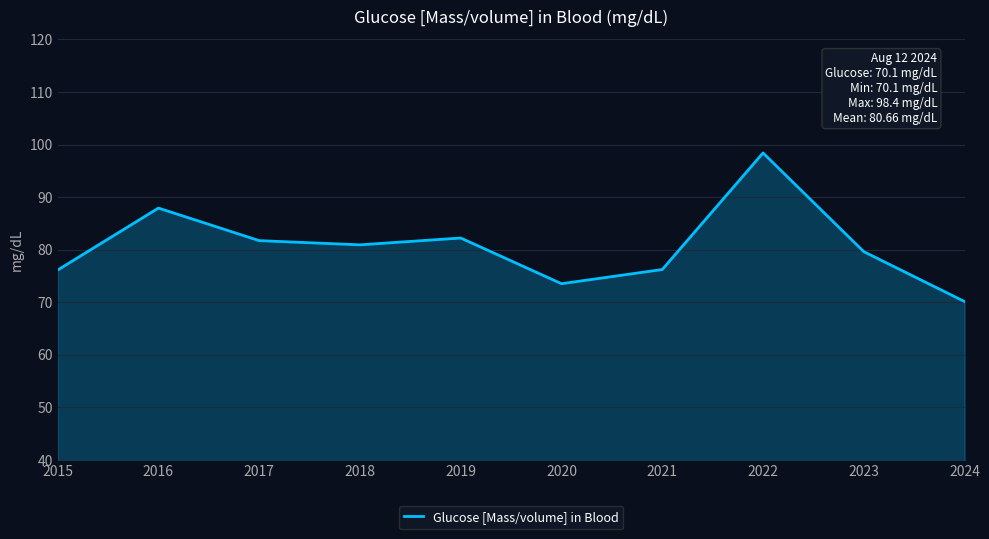

At which category does the chart reach its peak across all series?

2022